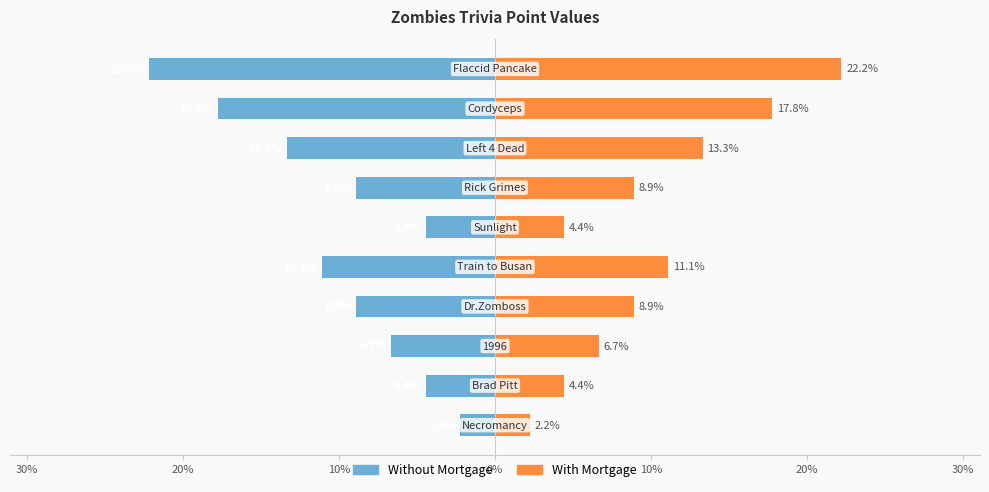

Reading left to right, list all the values displayed in this chart.

Without Mortgage: -2.2	-4.4	-6.7	-8.9	-11.1	-4.4	-8.9	-13.3	-17.8	-22.2
With Mortgage: 2.2	4.4	6.7	8.9	11.1	4.4	8.9	13.3	17.8	22.2